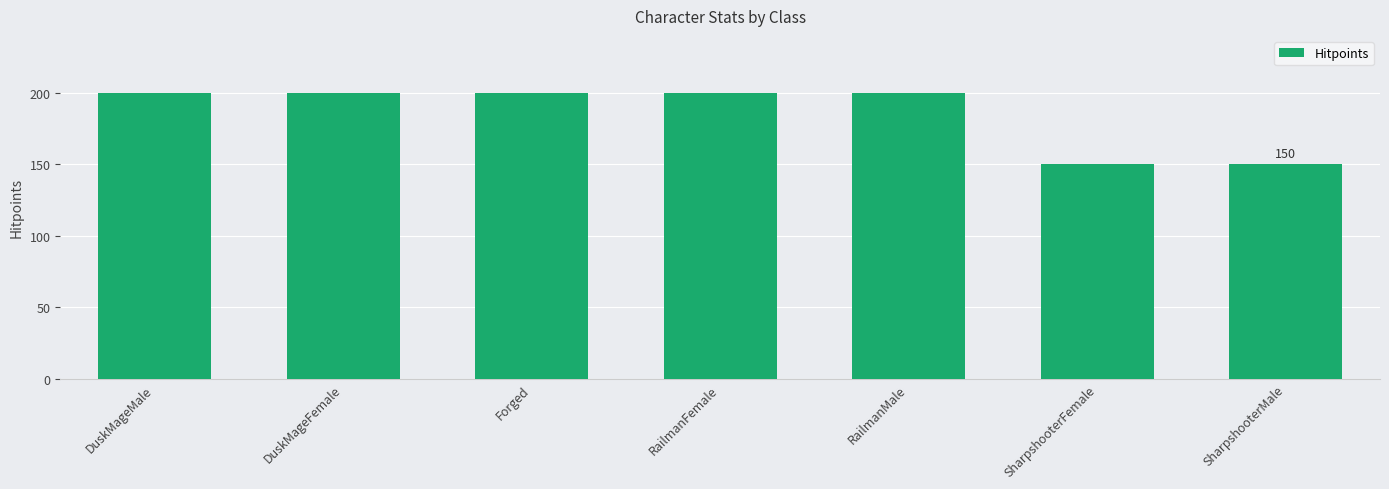

What is the smallest value displayed?

150